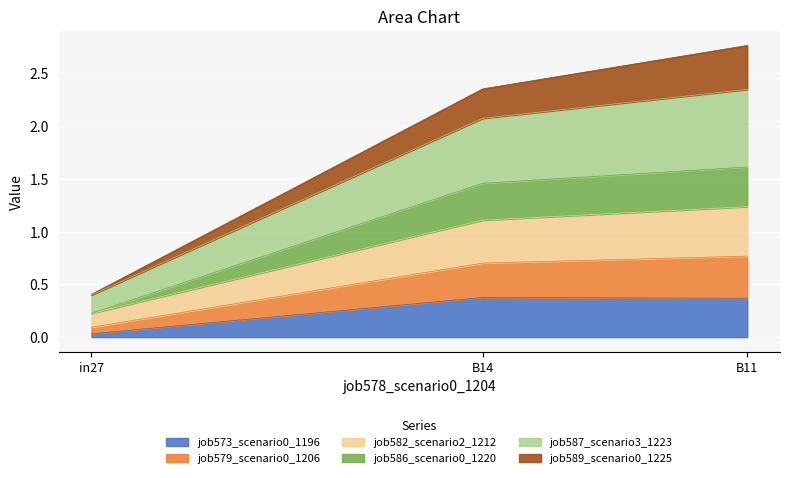

Count the job586_scenario0_1220 values in the range 0 to 1.

3